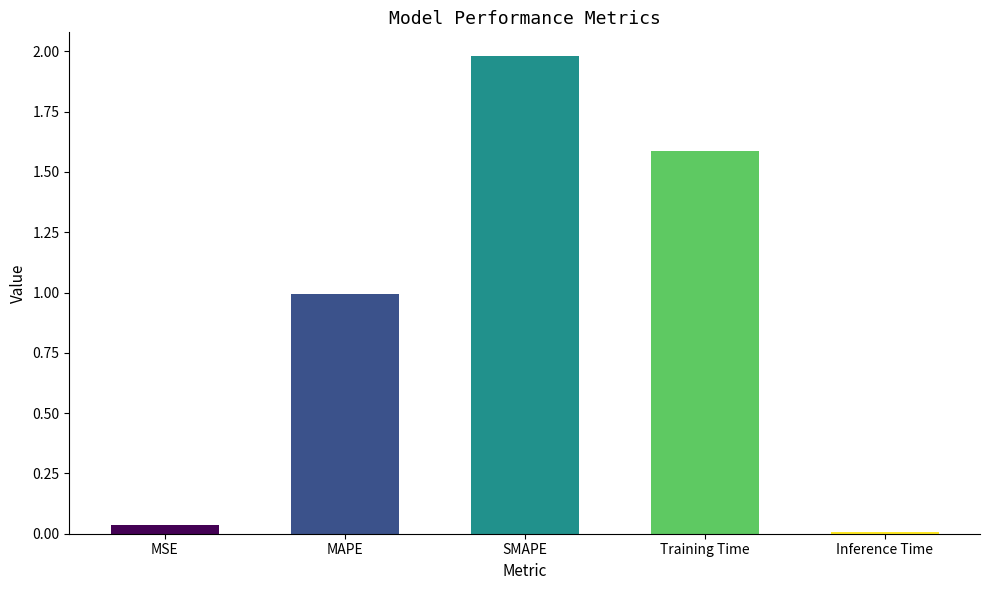

What value does the data have at MAPE?

1.0